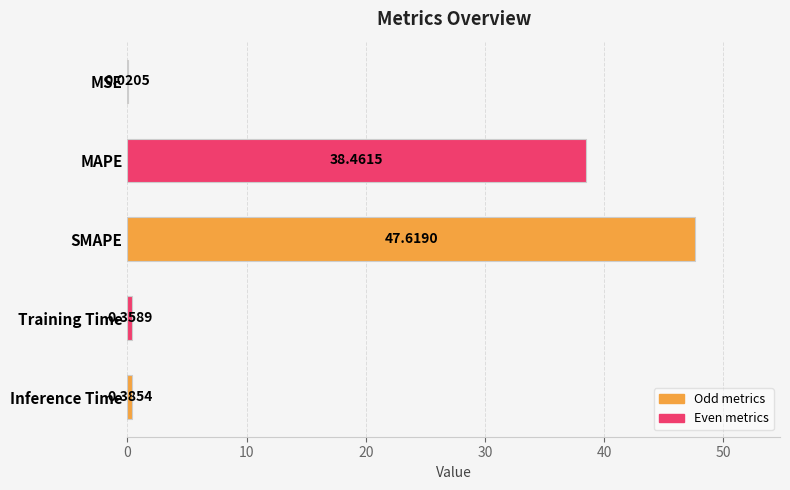

Which category has the highest value across all series?

SMAPE